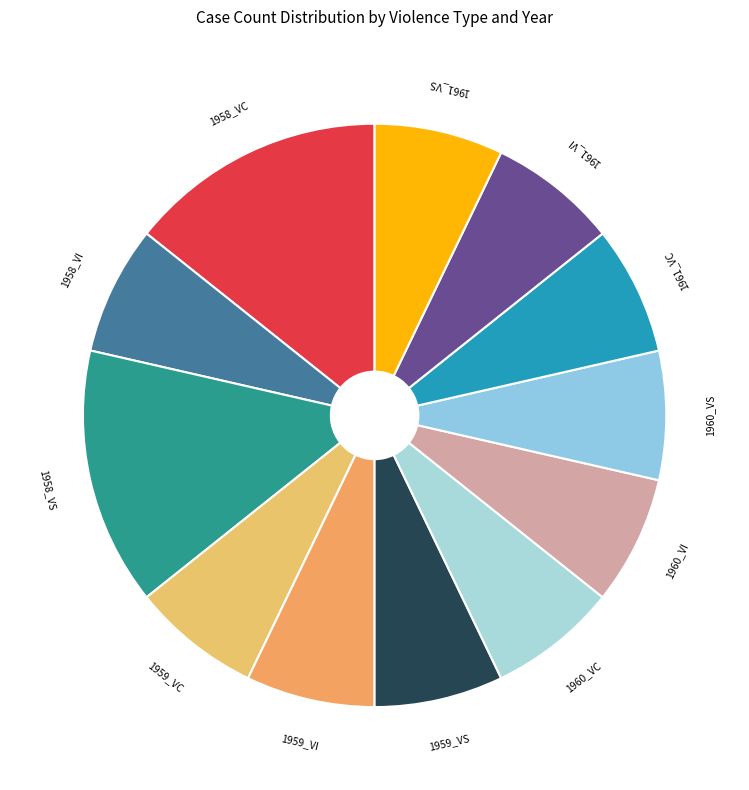

Is the sum of 1961_VI and 1960_VI greater than half?

No